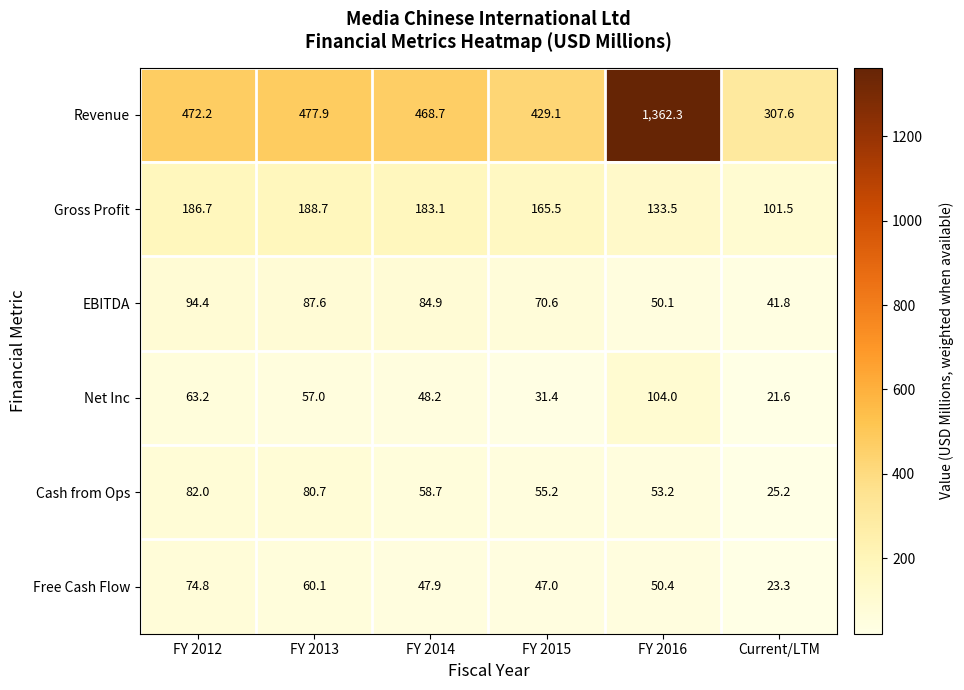

Which category has the lowest value across all series?

Current/LTM